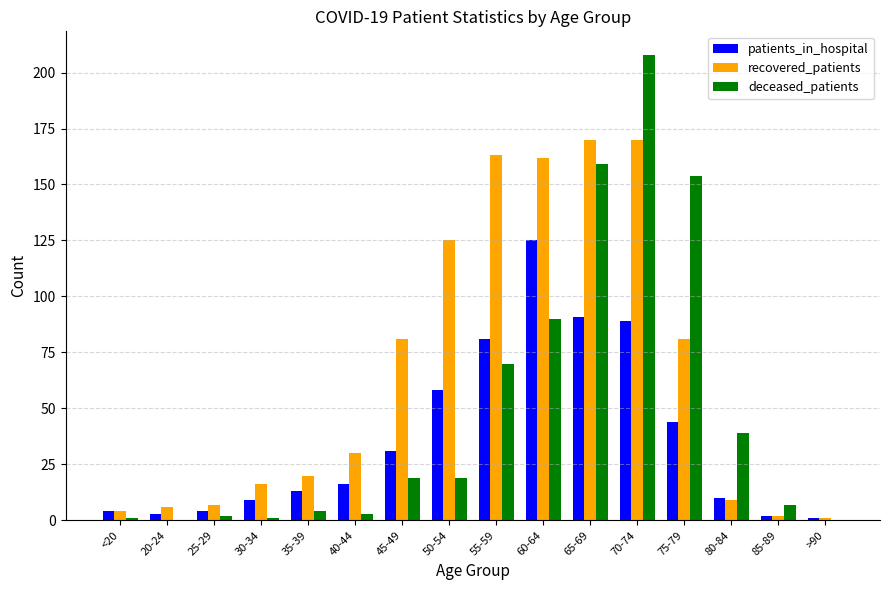

At which category is the sum across all series the highest?

70-74